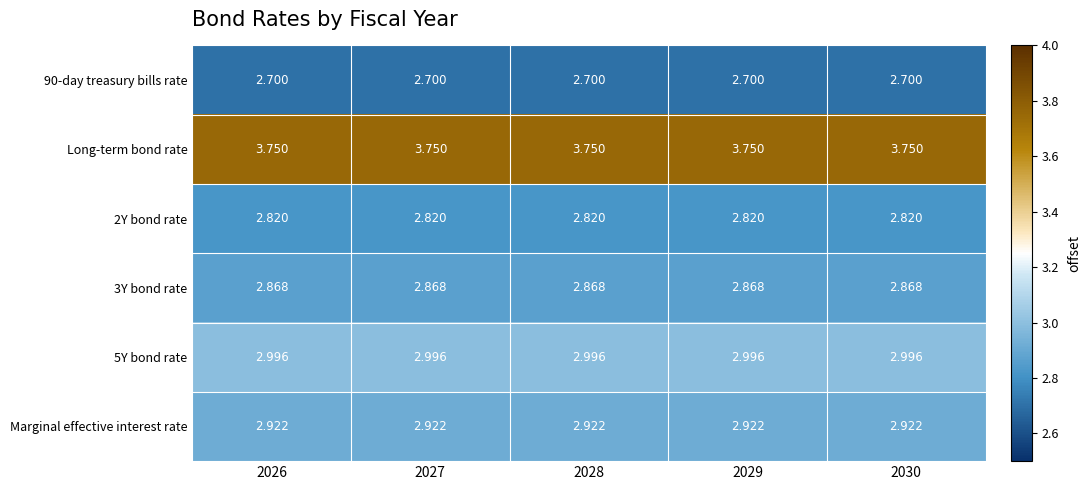

Which series has the largest total across all categories?

Long-term bond rate